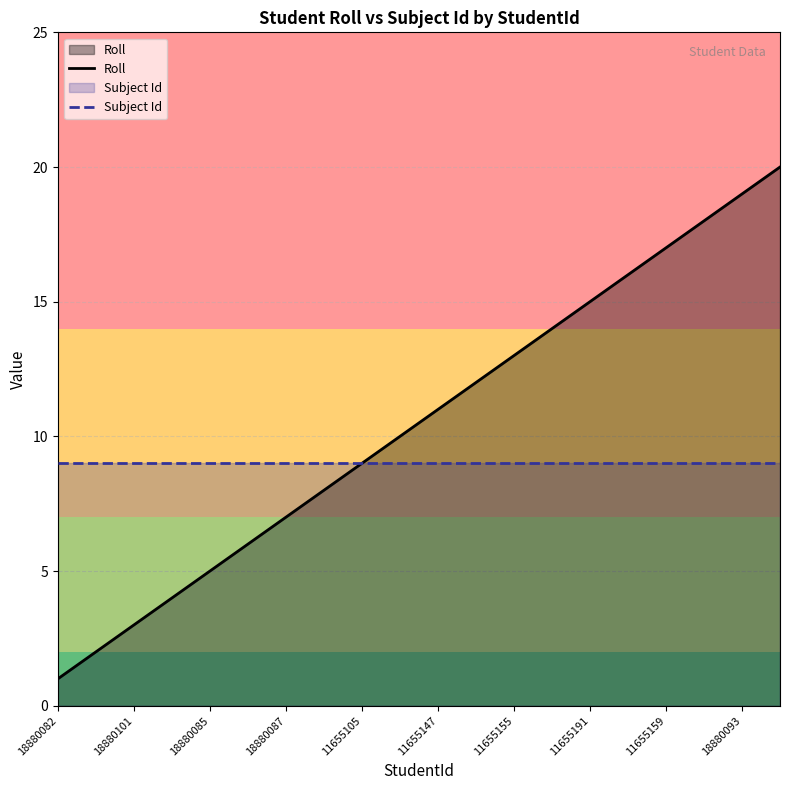

Which series has the largest total across all categories?

Roll